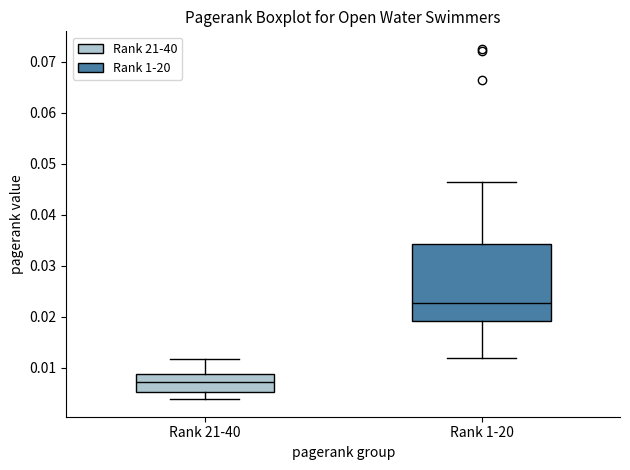

Reading left to right, read every box against the y-axis: the position of its median line, the range the box covers, and the ends of its whiskers. The values are not printed on the chart, so give them approximately, as read against the axis.

Rank 21-40: median 0.007, box 0.005 to 0.009, whiskers 0.004 to 0.012
Rank 1-20: median 0.023, box 0.019 to 0.034, whiskers 0.012 to 0.046